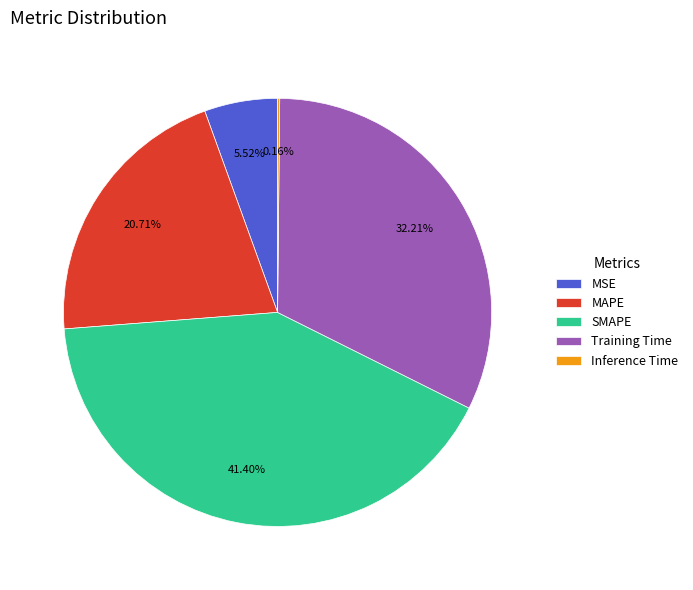

Does SMAPE account for over 50% of the chart?

No